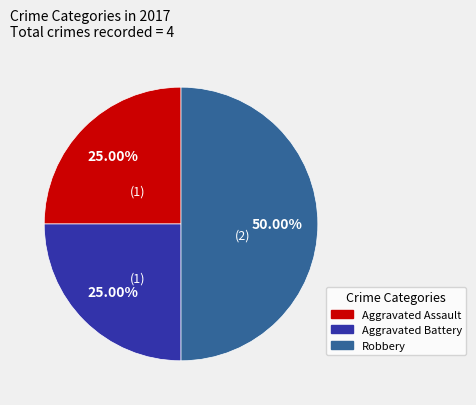

What is the ratio of the value at Aggravated Assault to the value at Aggravated Battery?

1.0